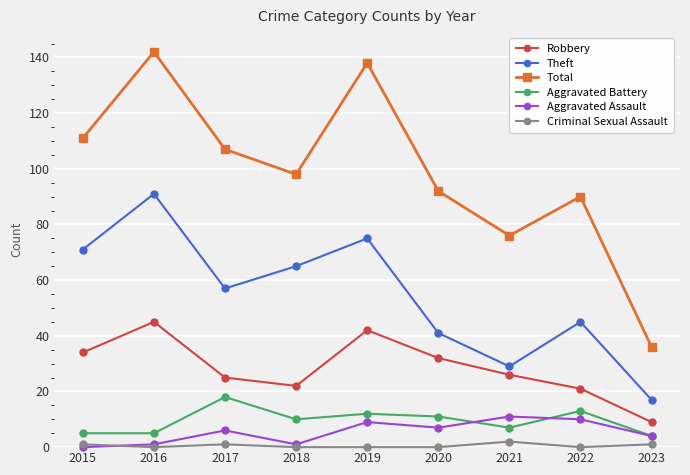

How many categories are shown in the chart?

9